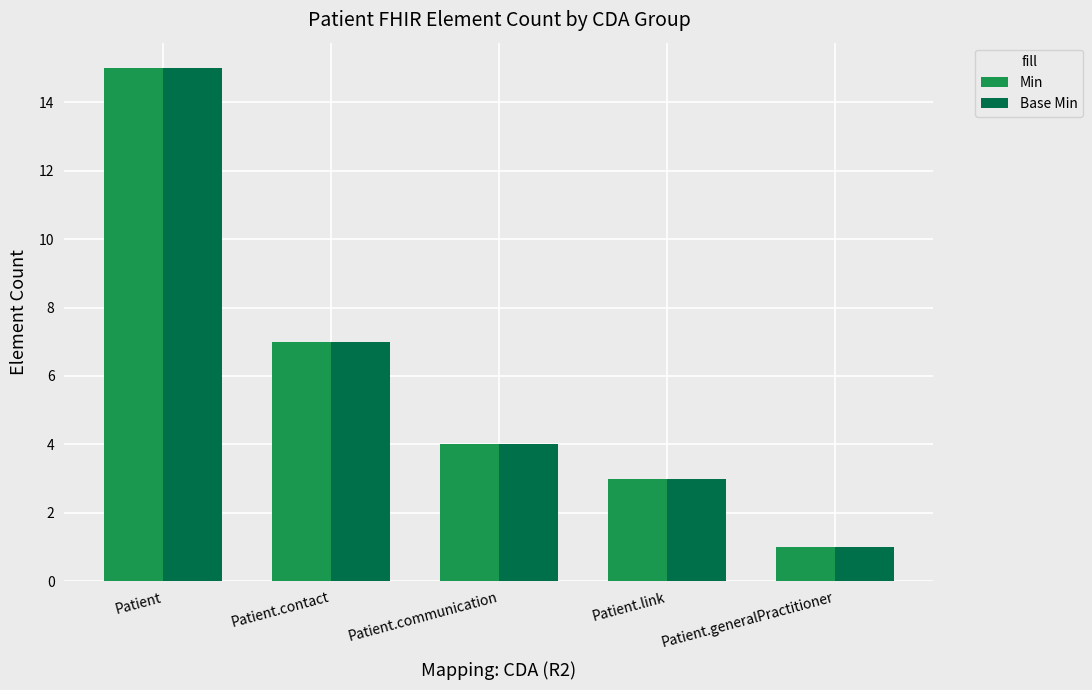

What is the label of the 2nd bar from the left?

Patient.contact